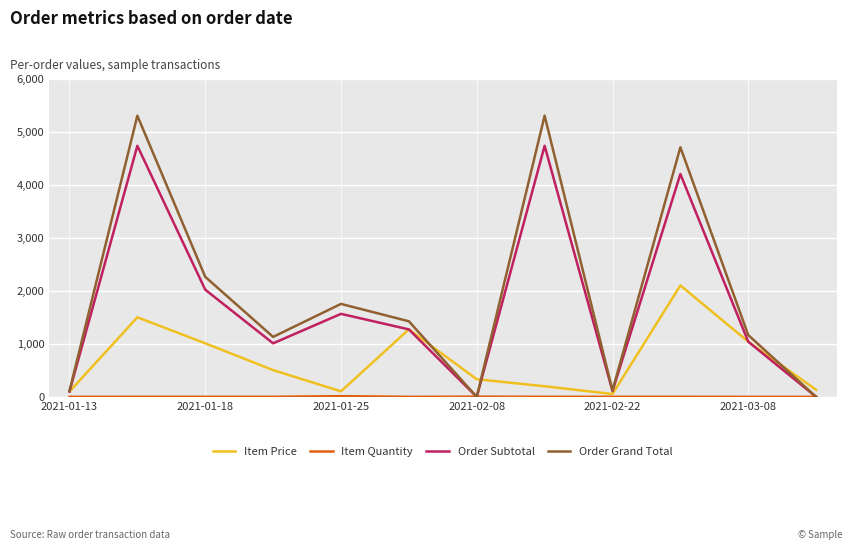

Which series has the widest spread of values?

Order Grand Total